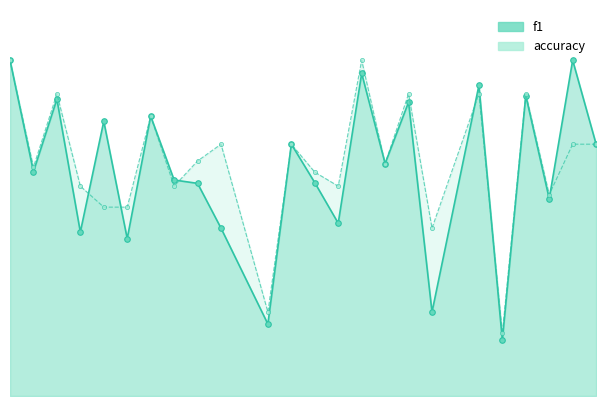

What is the greatest value displayed?

0.7